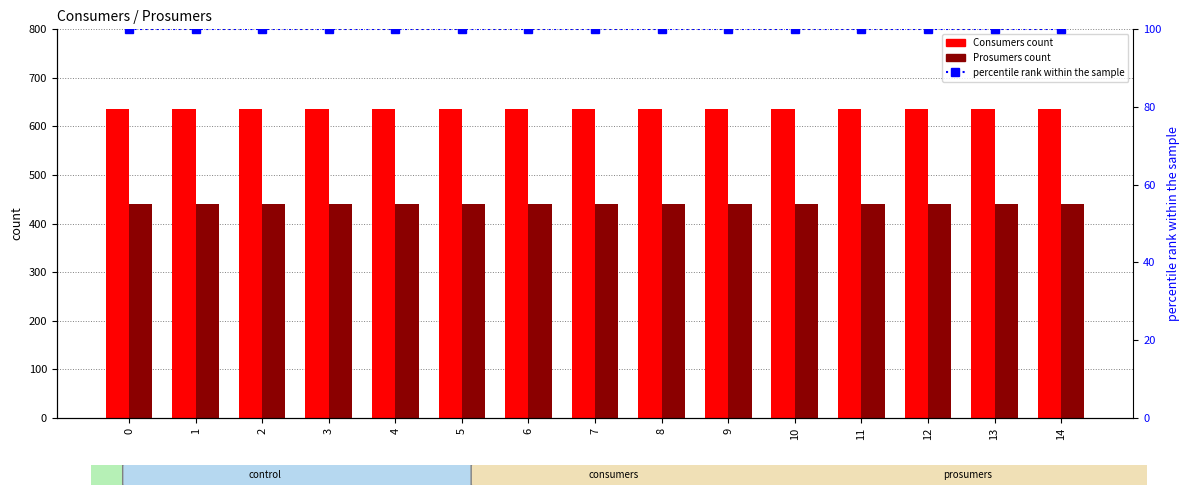

List the series in order of their overall mean, lowest first.

percentile rank within the sample, Prosumers, Consumers